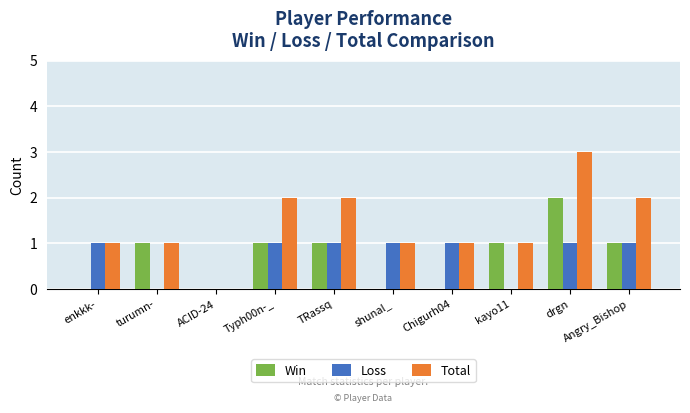

What is the sum of all Win values?

7